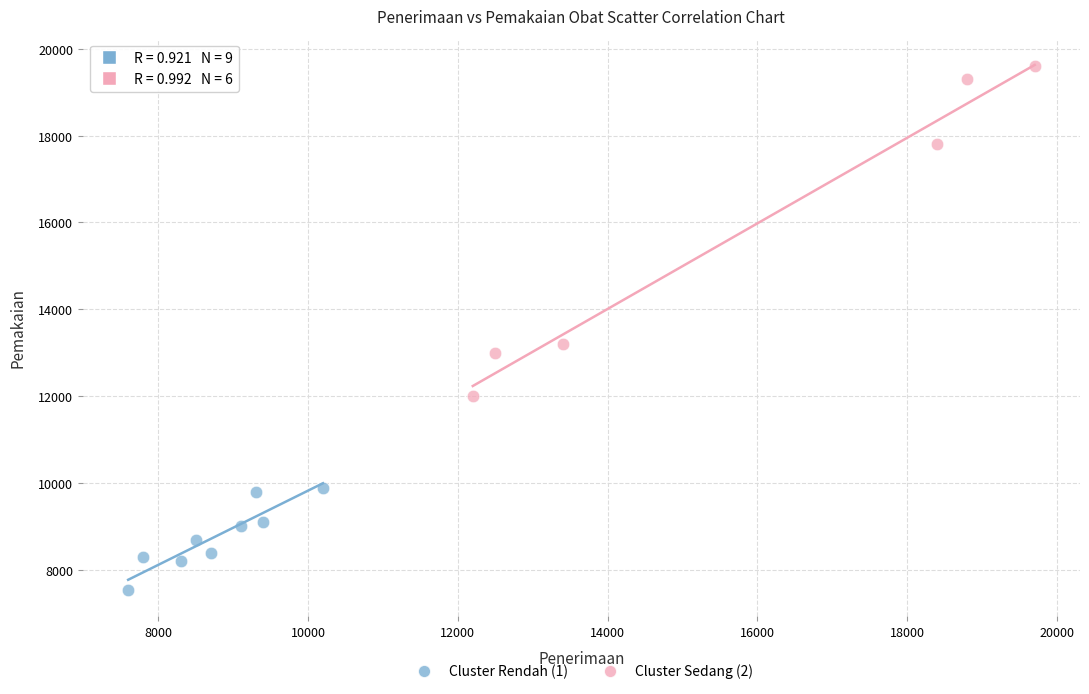

Which series has the widest spread of Y values?

Cluster Sedang (2)